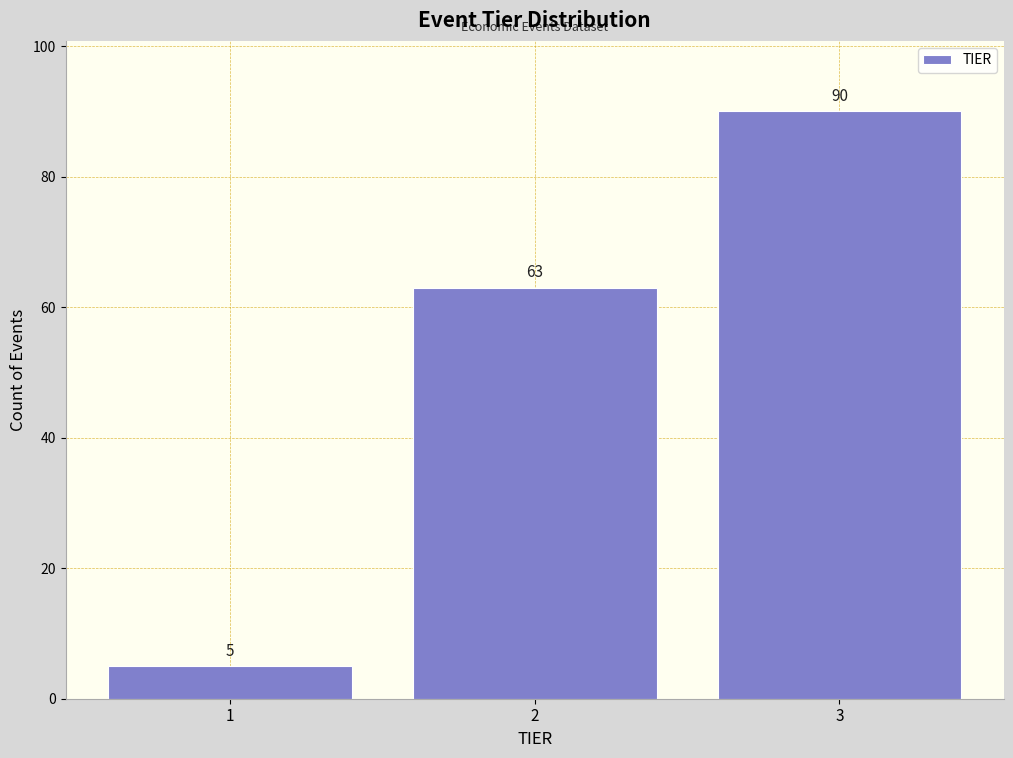

Reading right to left, what are all the values shown in this chart?

3=90	2=63	1=5